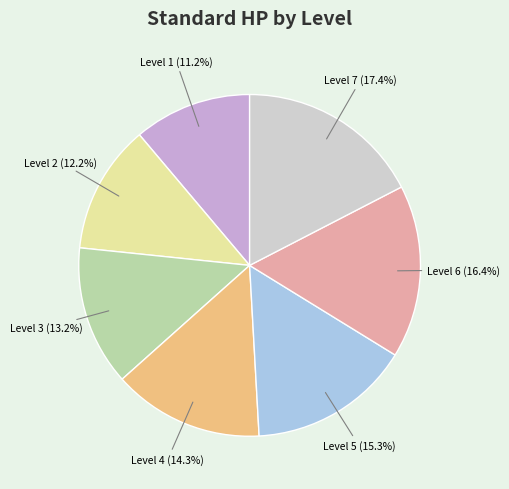

Approximately how many times larger is the value at Level 5 compared to Level 7?

0.9